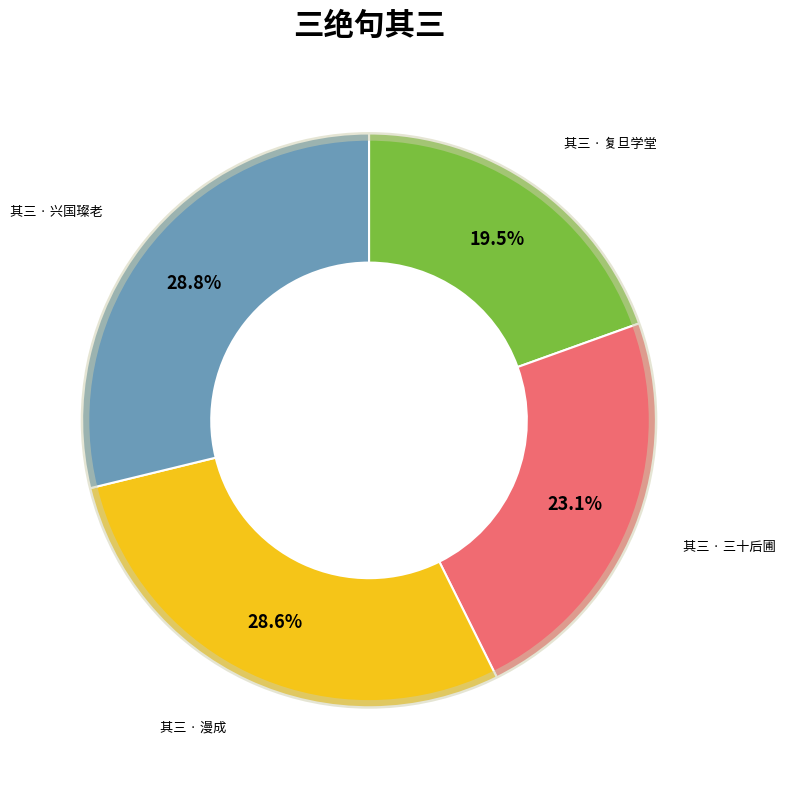

What portion of the pie excludes □后圃成三绝句 其三?

76.9%